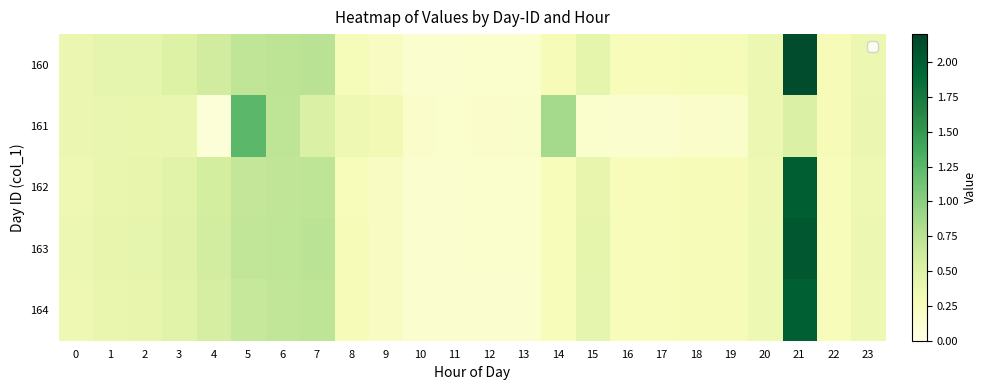

At 9, list the series in order from smallest to largest.

162, 164, 163, 160, 161